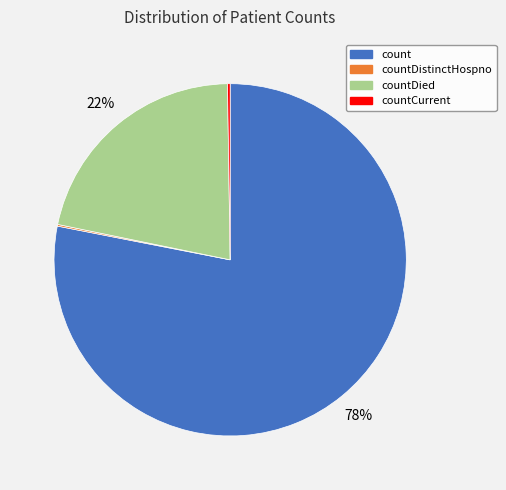

Is there a majority slice in this chart?

Yes